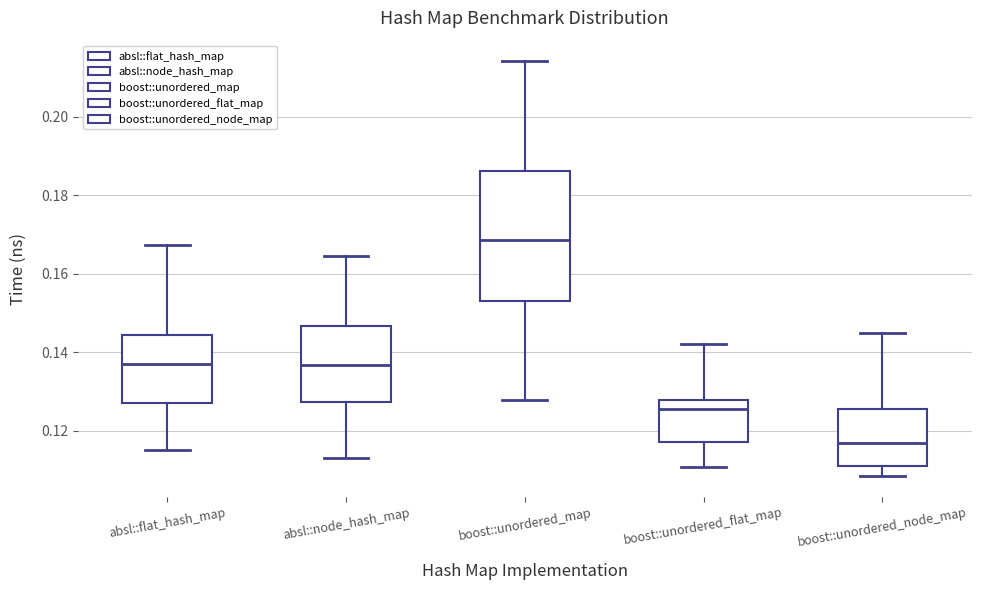

Where does the lower whisker of the box for boost::unordered_map end on the y-axis? The values are not printed on the chart, so give them approximately, as read against the axis.

0.128